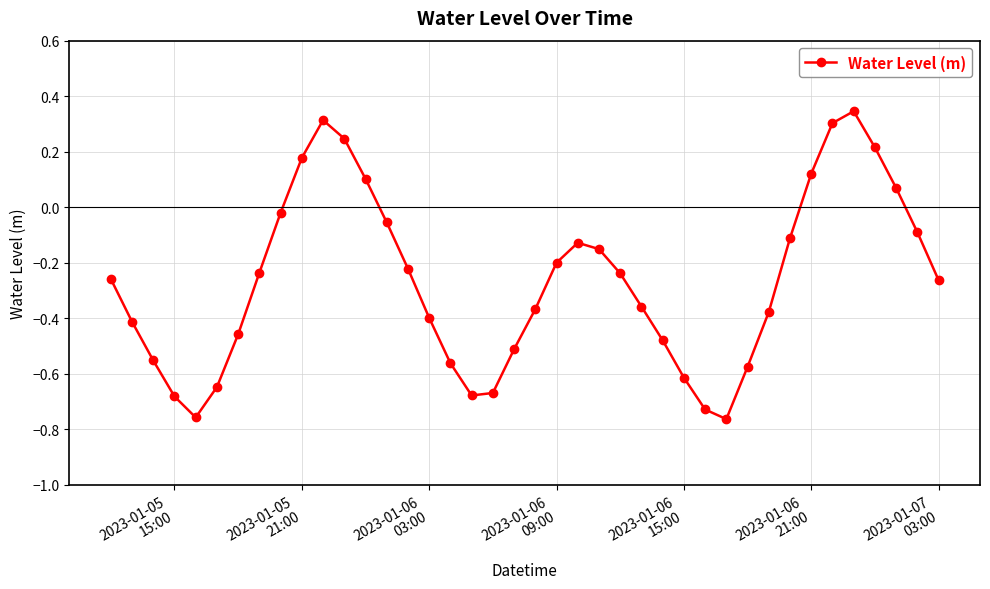

What is the sum of all values?

-10.7